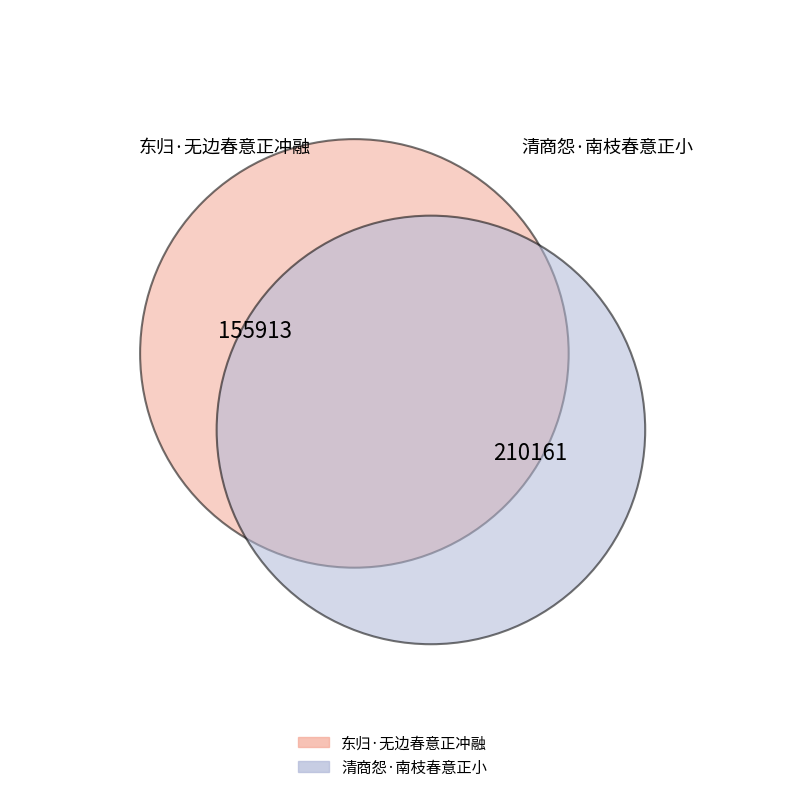

What percentage is NOT represented by 东归·无边春意正冲融?

57.4%